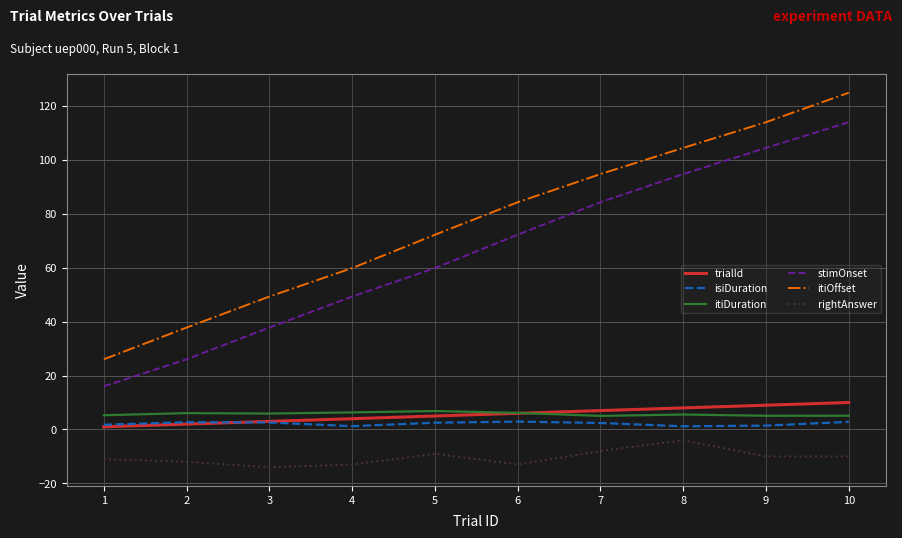

What is the difference between the second highest and minimum values in the itiOffset series?

87.9